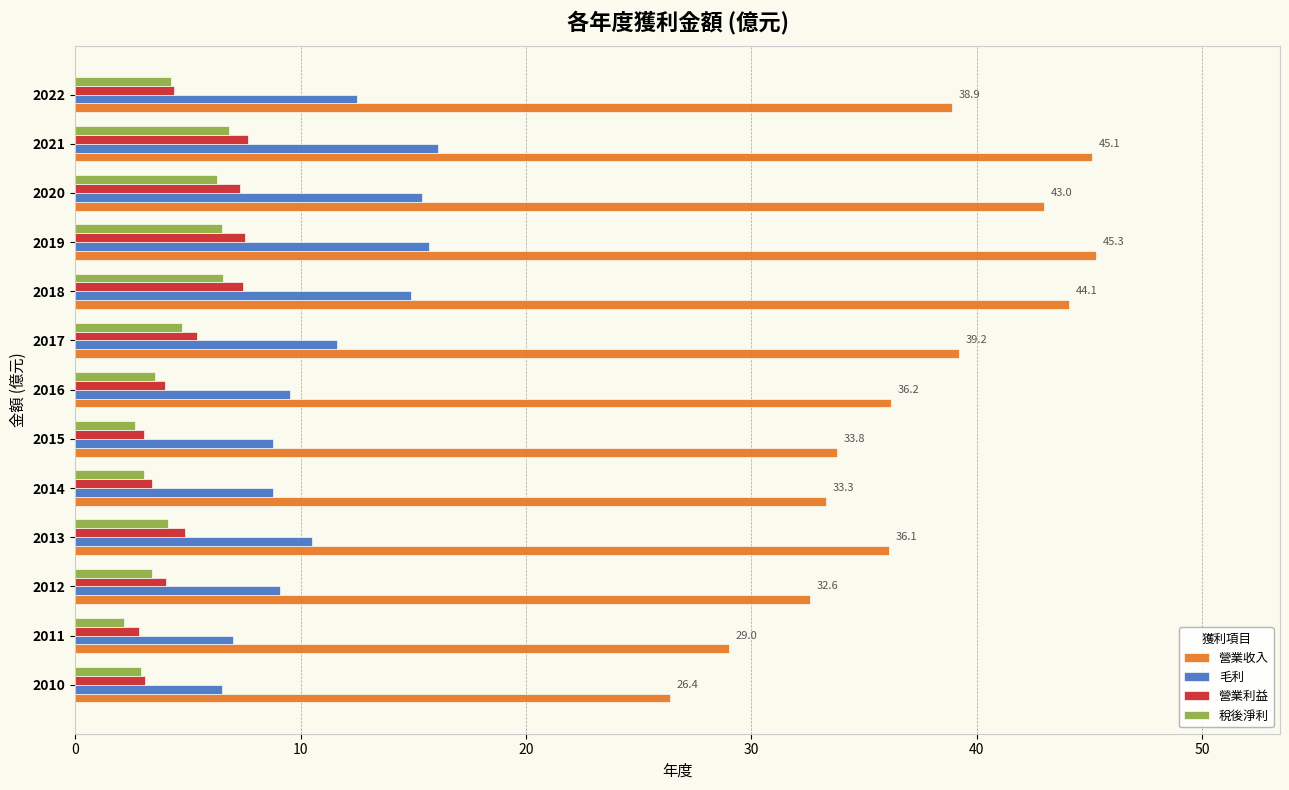

What is the minimum value for 稅後淨利?

2.2